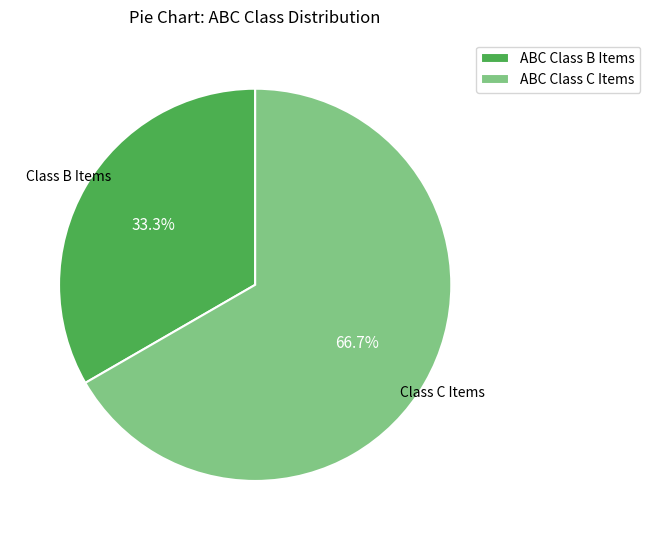

Approximately how many times larger is the value at ABC Class C Items compared to ABC Class B Items?

2.0